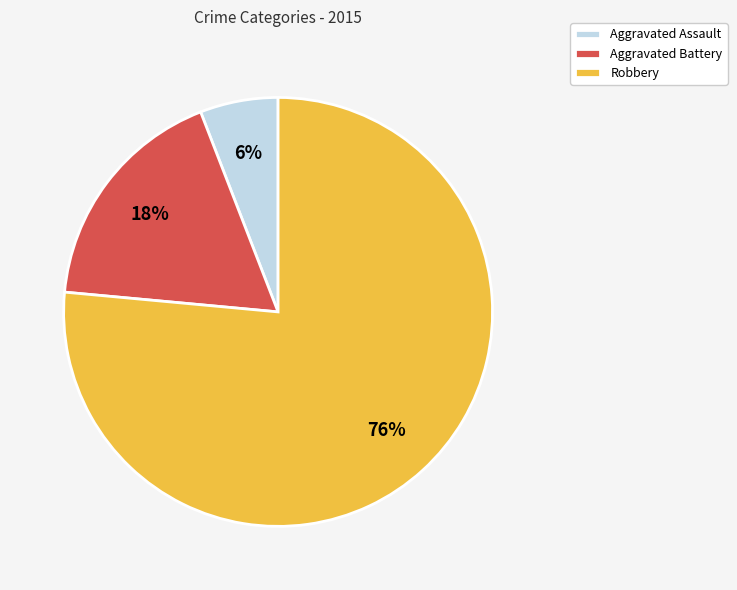

Is it true that Aggravated Battery is 28% of the pie?

False